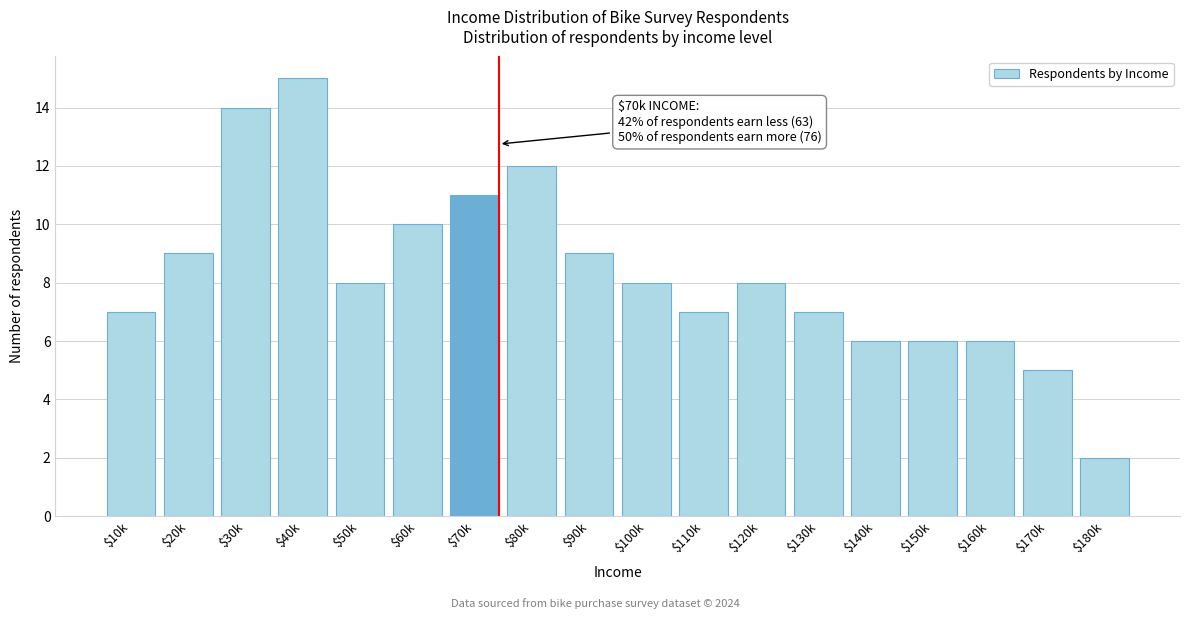

Reading left to right, extract all data points from this chart.

7	9	14	15	8	10	11	12	9	8	7	8	7	6	6	6	5	2